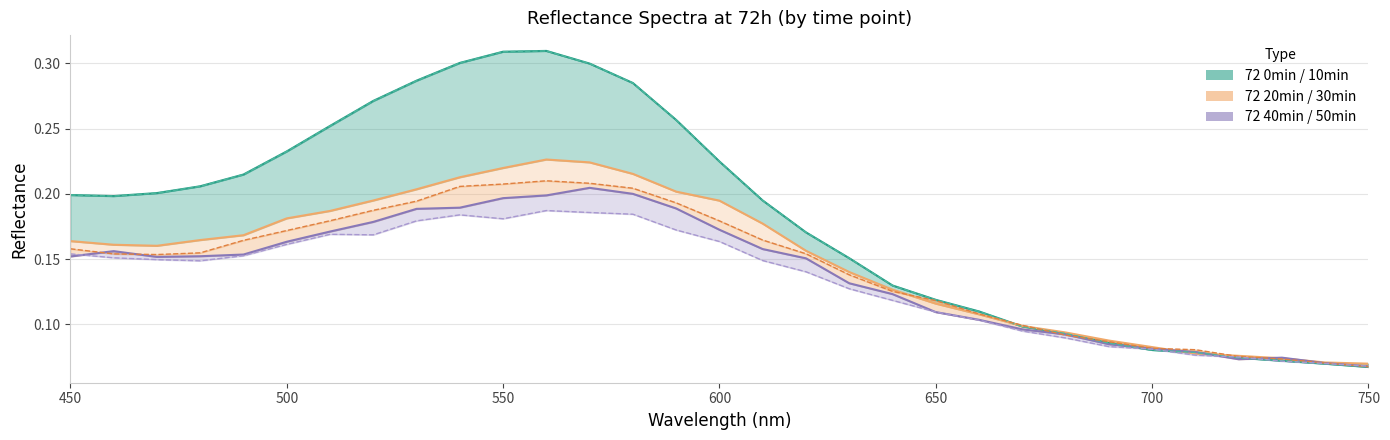

How many lines are shown in the chart?

6